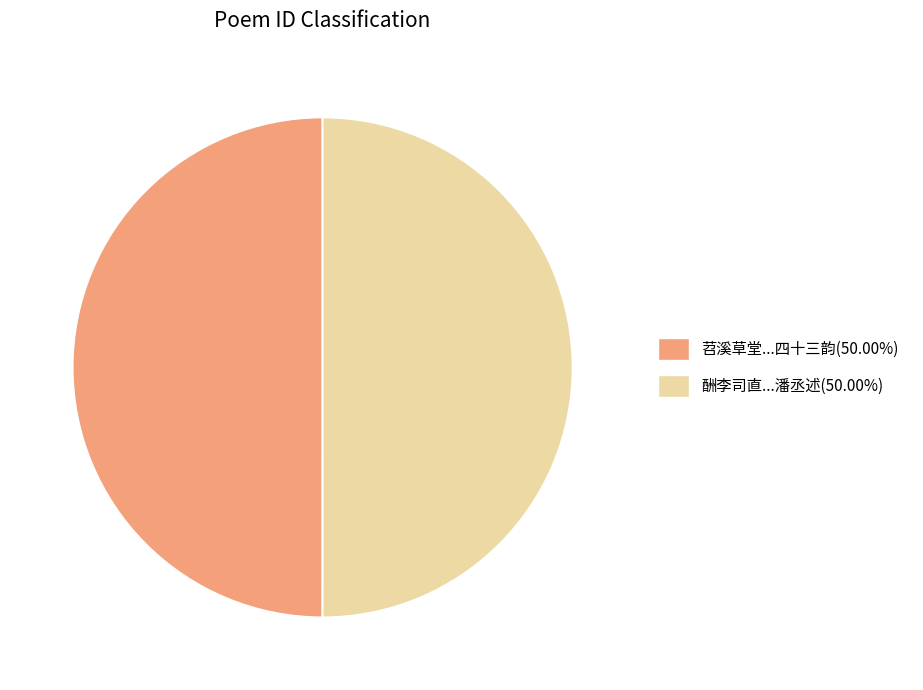

How many segments does this pie chart have?

2